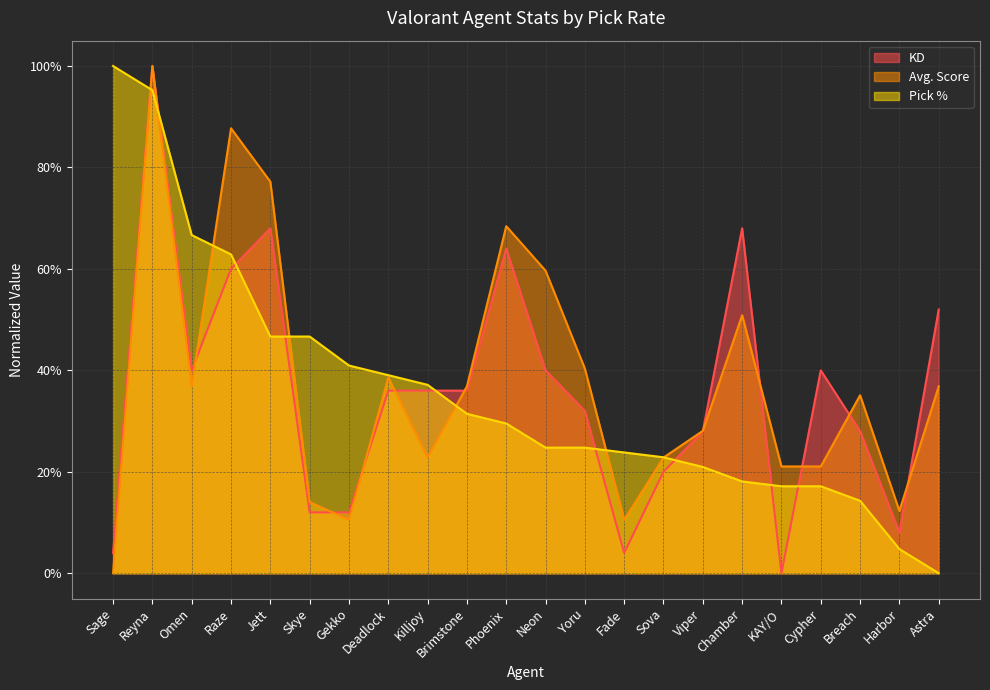

Reading right to left, what are all the values shown in this chart?

KD: 52.0	8.0	28.0	40.0	0.0	68.0	28.0	20.0	4.0	32.0	40.0	64.0	36.0	36.0	36.0	12.0	12.0	68.0	60.0	40.0	100.0	4.0
Avg. Score: 36.8	12.3	35.1	21.1	21.1	50.9	28.1	22.8	10.5	40.4	59.6	68.4	36.8	22.8	38.6	10.5	14.0	77.2	87.7	36.8	100.0	0.0
Pick %: 0.0	4.8	14.3	17.1	17.1	18.1	21.0	22.9	23.8	24.8	24.8	29.5	31.4	37.1	39.0	41.0	46.7	46.7	62.9	66.7	95.2	100.0